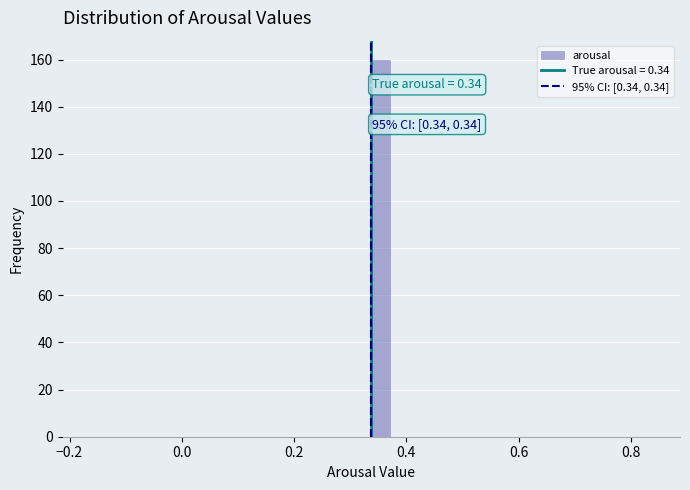

Read against the x-axis, roughly where is the centre of the tallest bar?

0.36